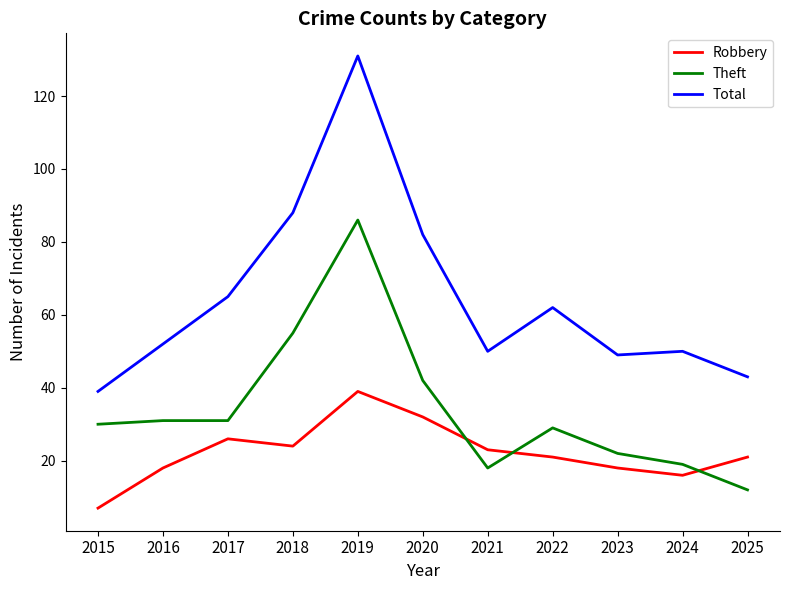

How many times do Robbery and Theft cross each other?

3